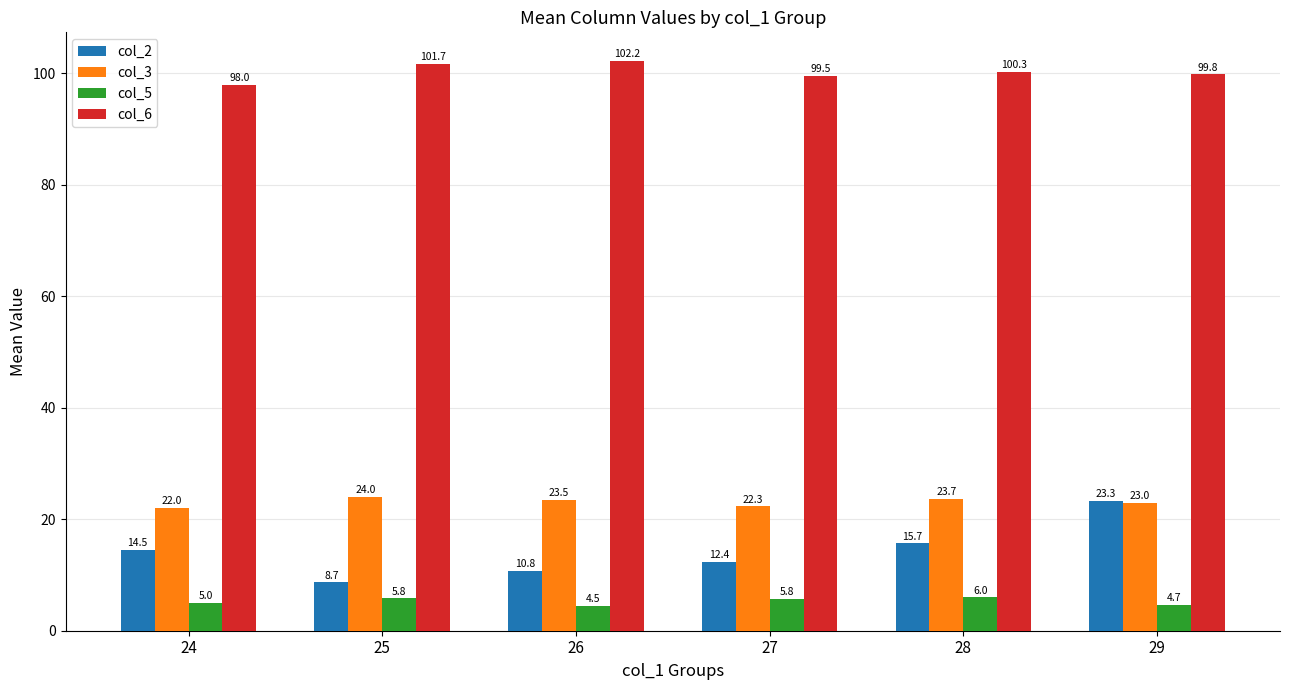

Is it true that col_3 equals 33.3 at 26?

False